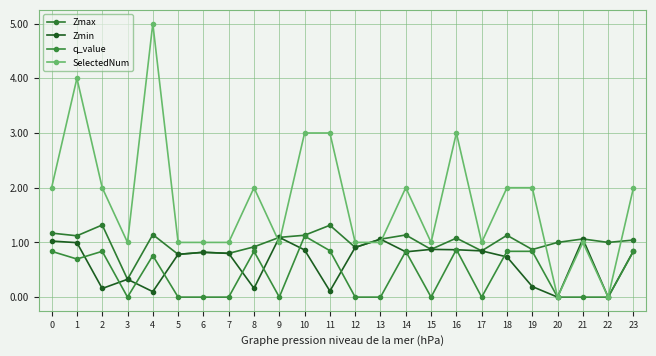

Which has a higher value, 18 or 23?

18